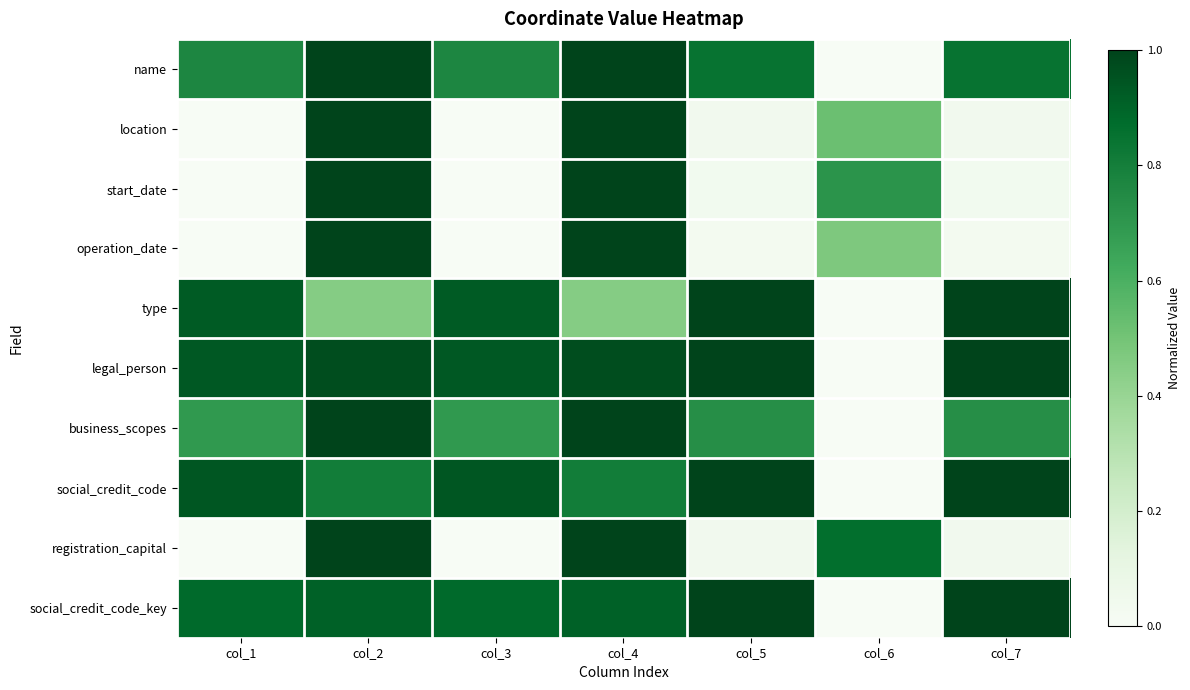

What is the total value across all series at col_4?

9.1